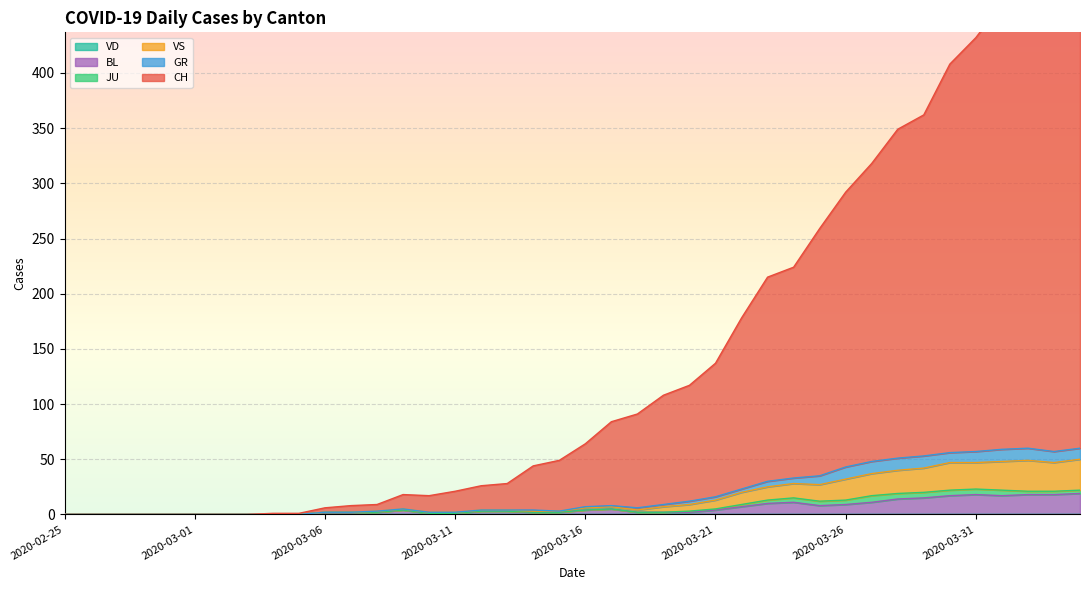

Which category has the lowest value in the CH series?

2020-02-25